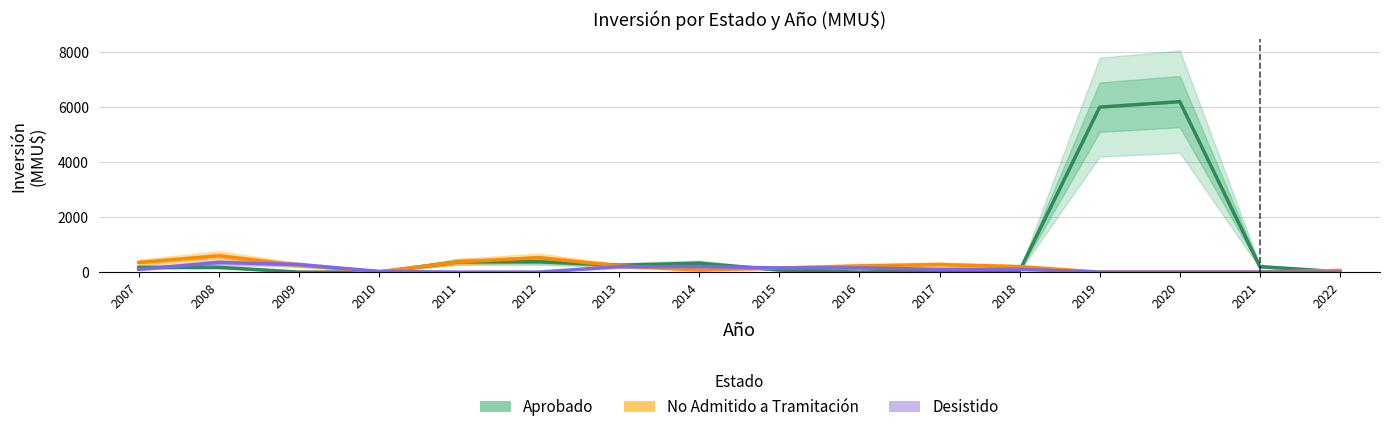

Between 2015 and 2021, which is larger?

2021